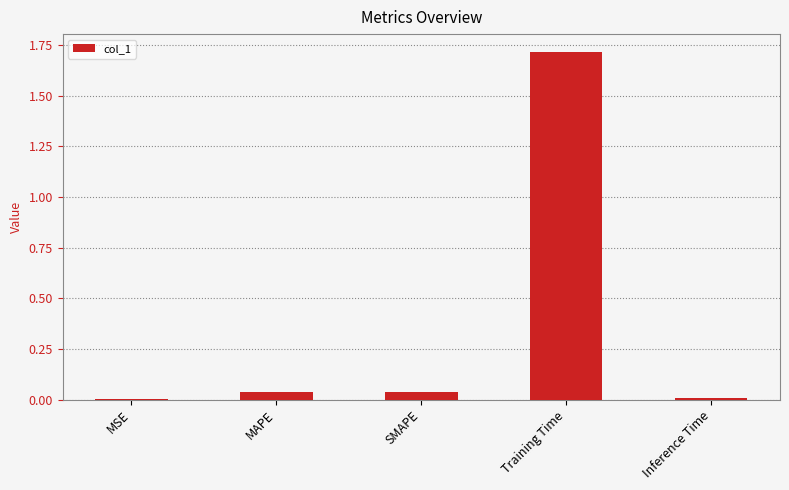

What is the change in value from MAPE to Training Time?

+1.7